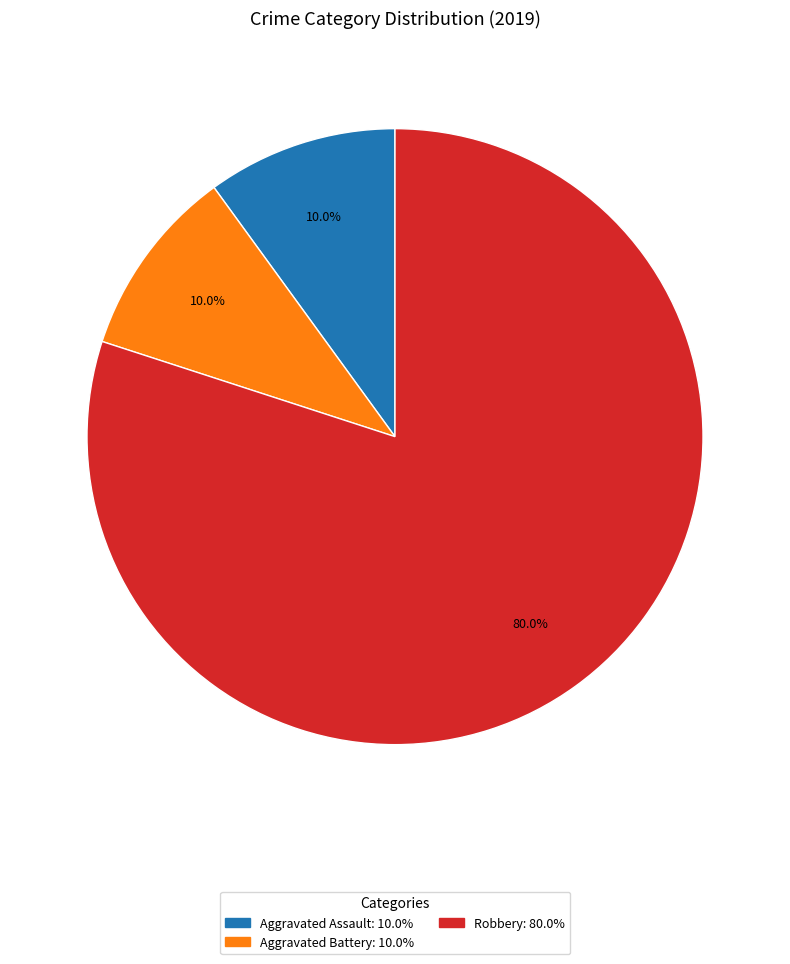

How many slices are in this pie chart?

3